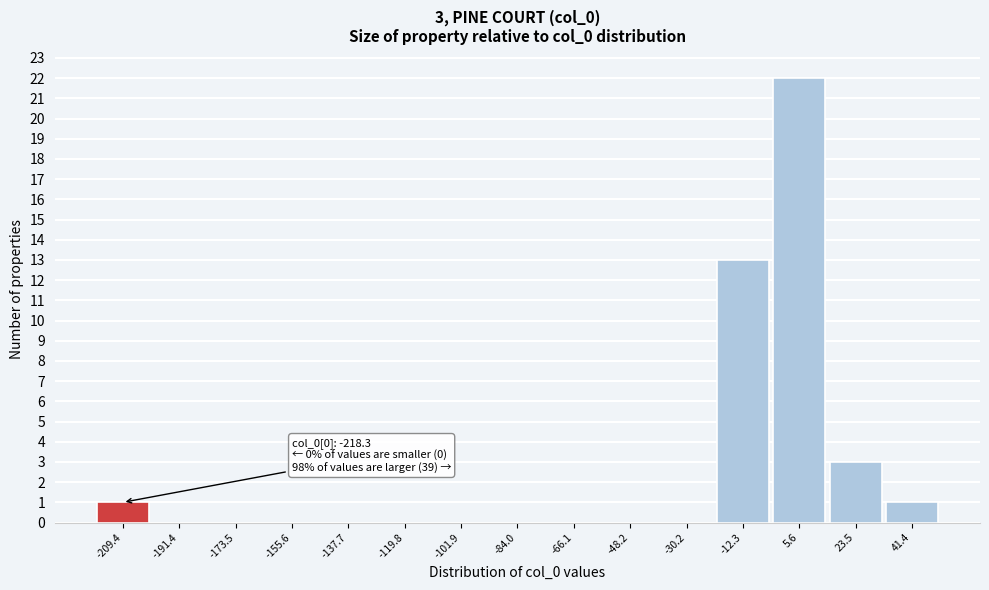

Over which range of the x-axis is the bar tallest?

-4 to 14